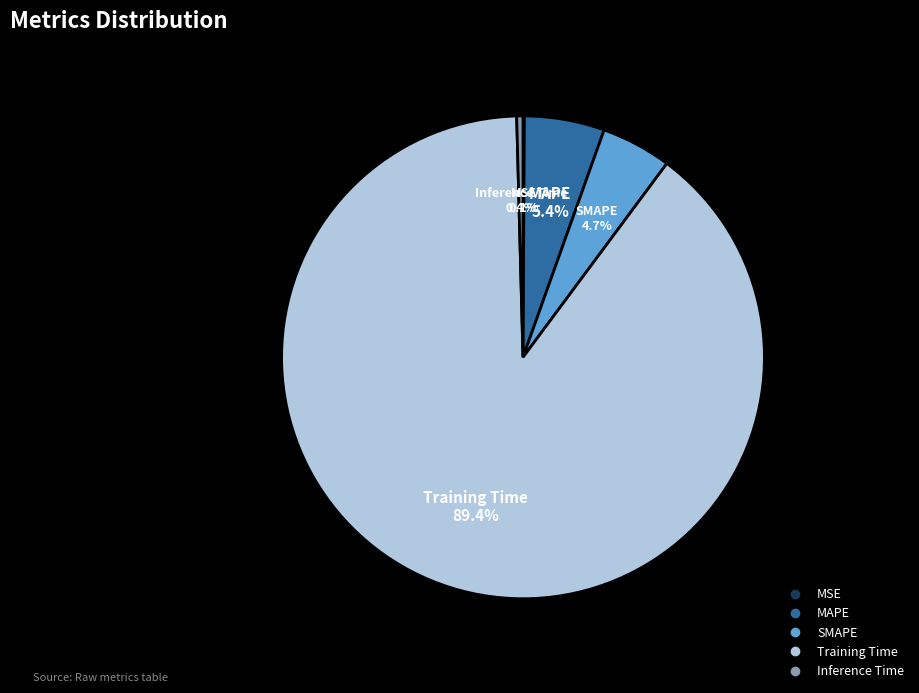

Is there any slice that represents more than half of the pie?

Yes